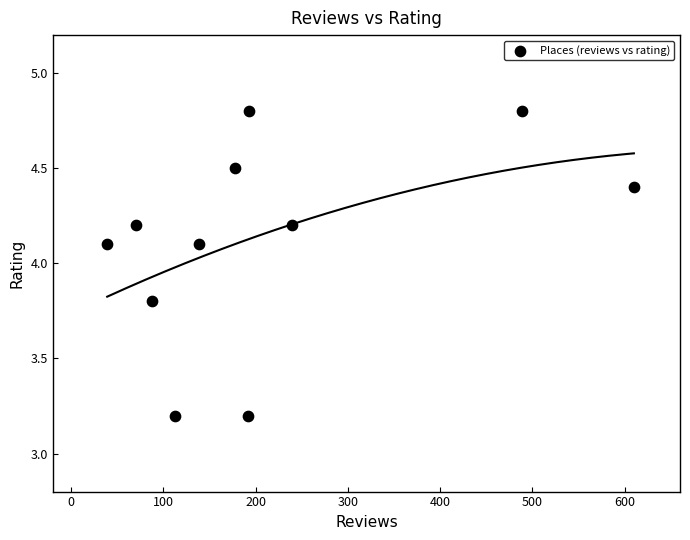

What is the range of Y values (max minus min)?

1.6